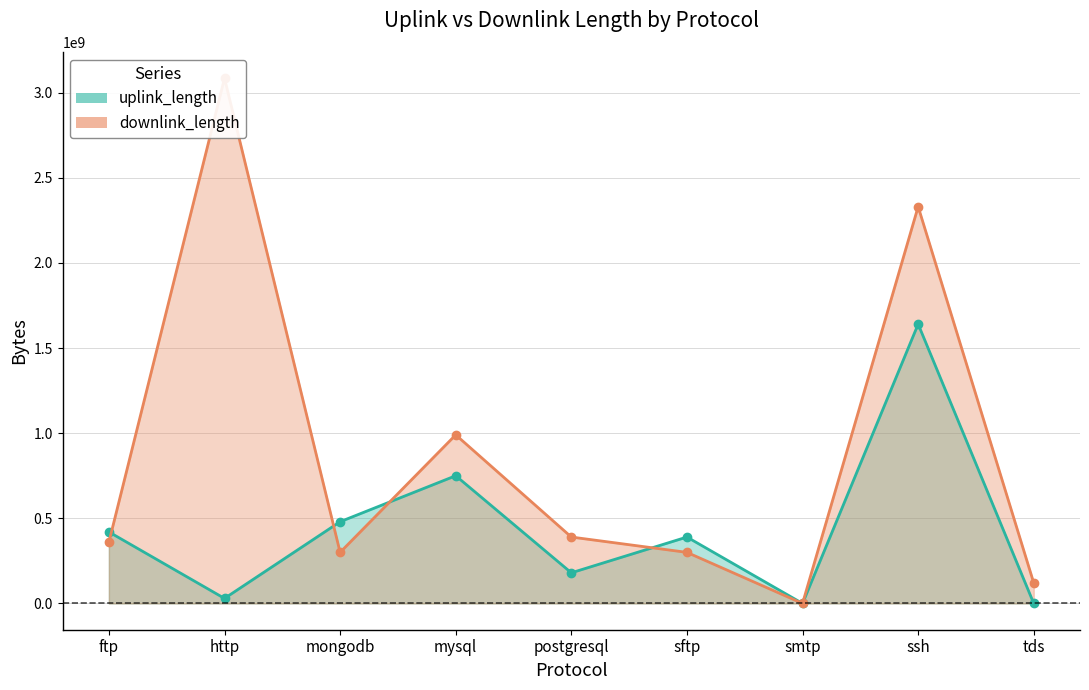

Where does the uplink_length series first go above 390037344?

ftp